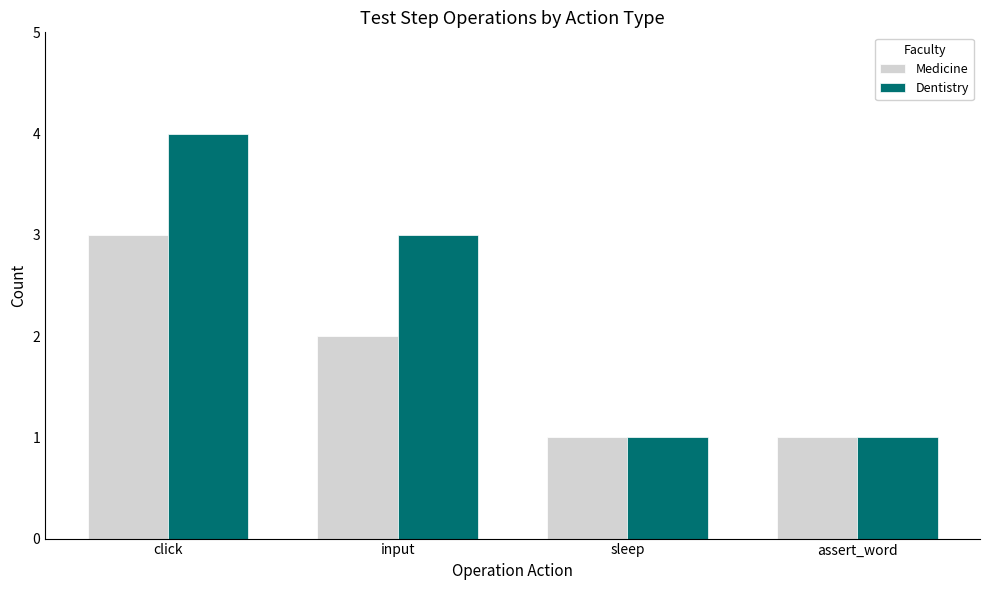

What is the lowest value of the Dentistry series?

1